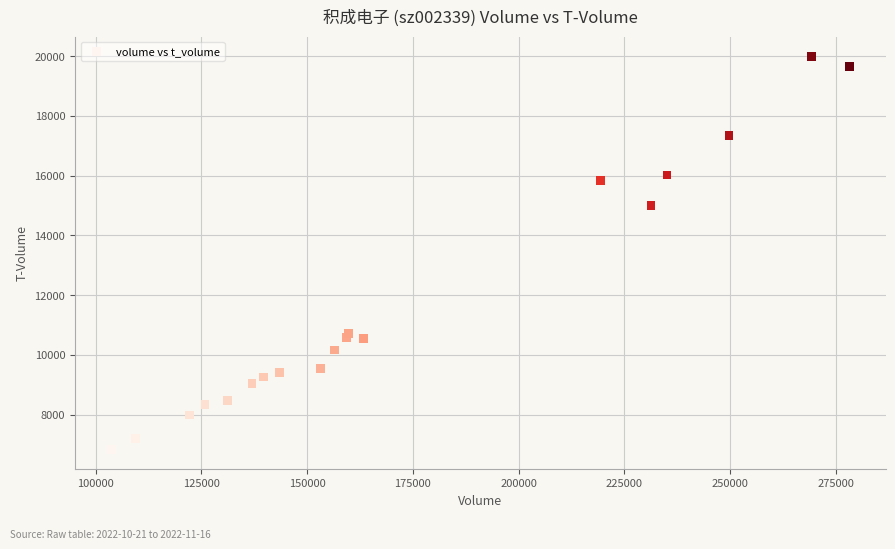

What Y value in the scatter plot is closest to 13415?

14997